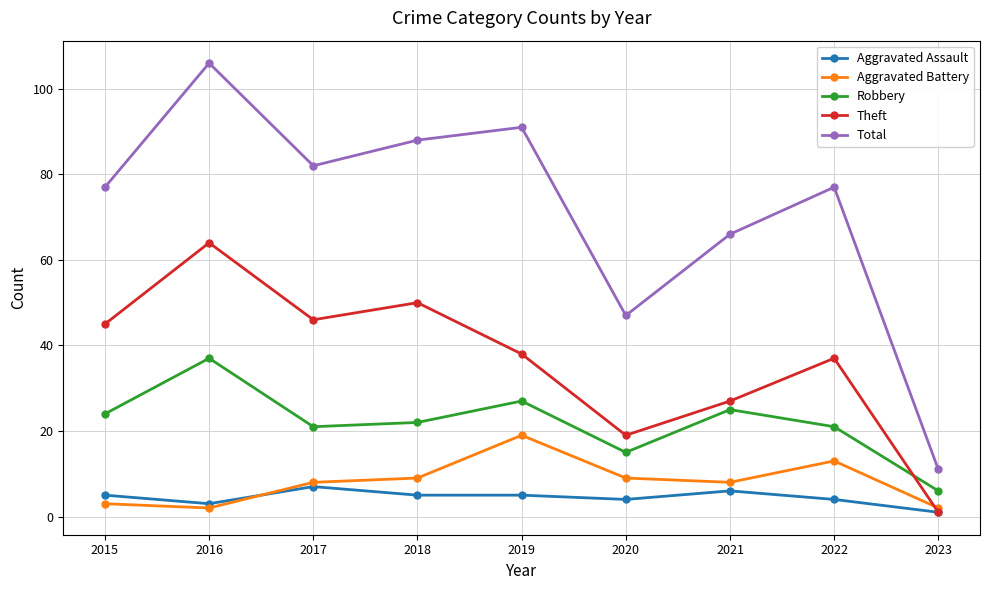

At which label does Aggravated Battery reach its peak?

2019